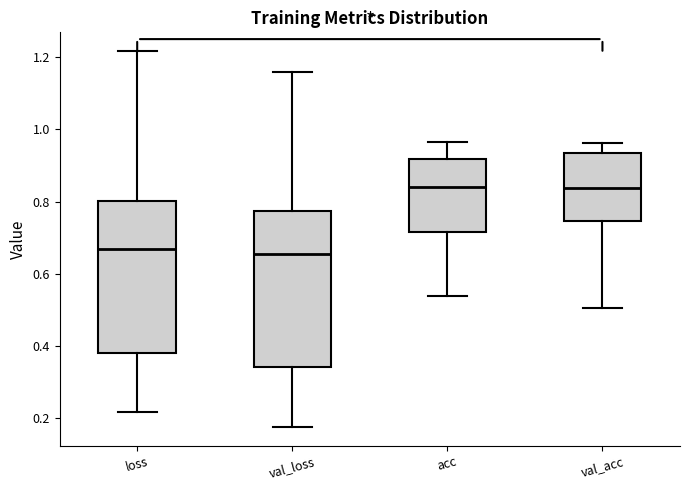

Where does the median line of the box for acc sit on the y-axis? The values are not printed on the chart, so give them approximately, as read against the axis.

0.84